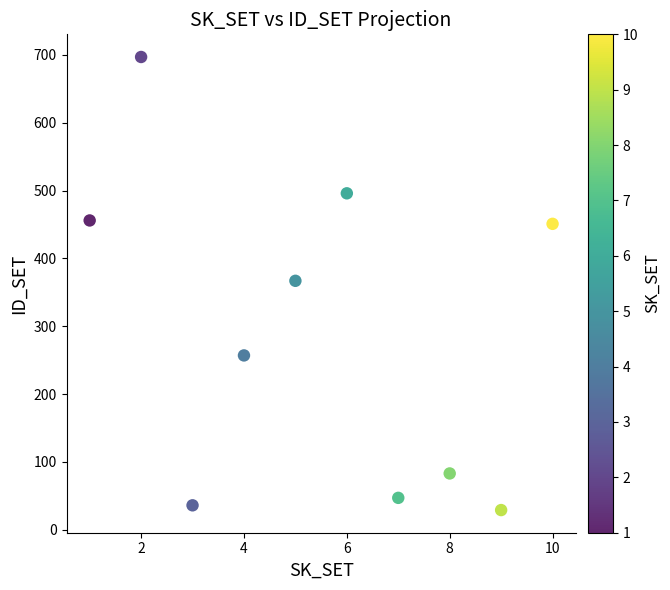

What is the range of Y values (max minus min)?

668